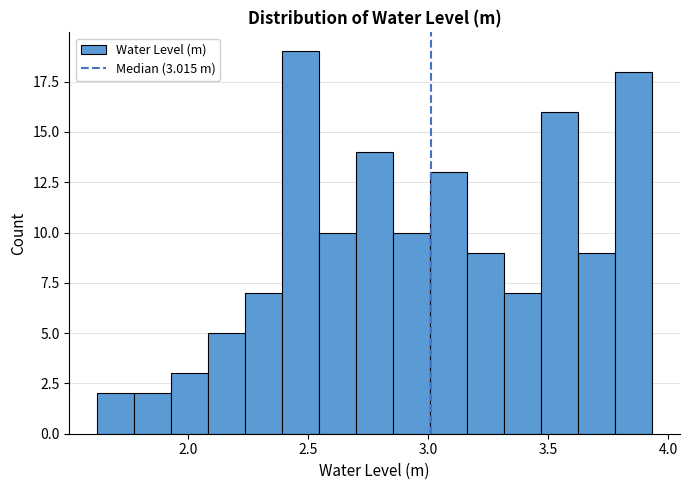

Around what value on the x-axis is the tallest bar? Give the approximate position of its centre, as read against the axis.

2.45